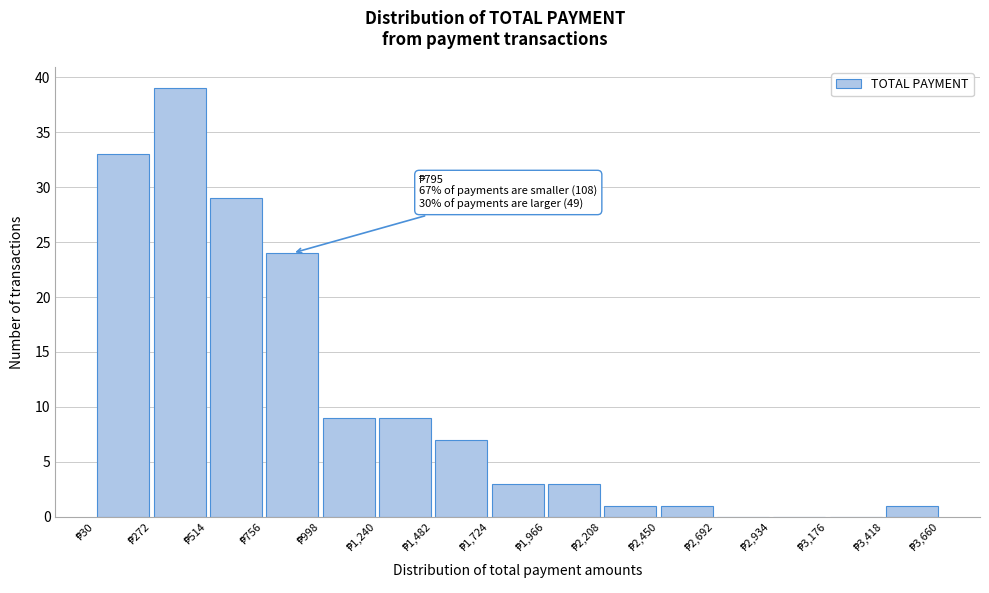

Over which range of the x-axis is the bar tallest?

250 to 500